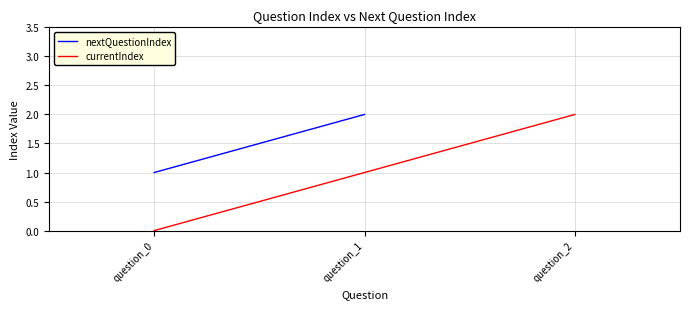

Reading left to right, what are all the values shown in this chart?

1	2